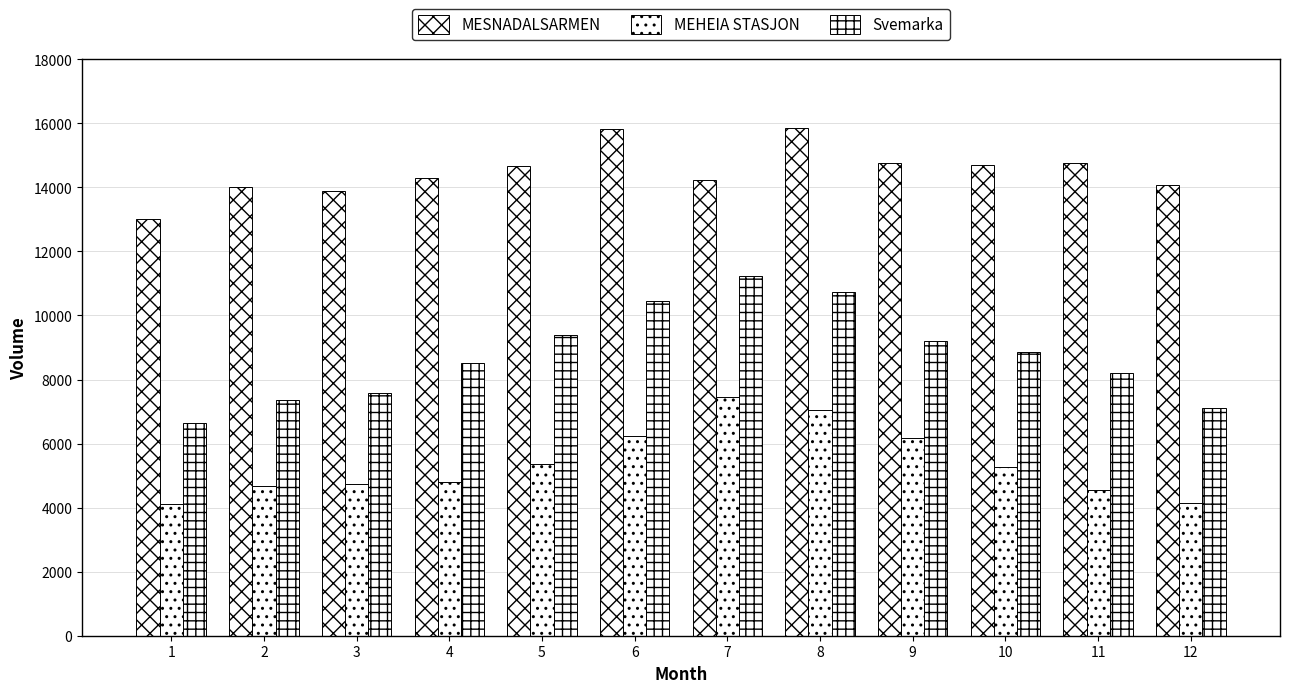

Reading right to left, what are all the values shown in this chart?

MESNADALSARMEN: 12=14066	11=14775	10=14710	9=14754	8=15856	7=14242	6=15833	5=14669	4=14288	3=13878	2=13998	1=13023
MEHEIA STASJON: 12=4137	11=4540	10=5262	9=6186	8=7038	7=7451	6=6236	5=5348	4=4791	3=4730	2=4684	1=4098
Svemarka: 12=7125	11=8219	10=8853	9=9217	8=10729	7=11234	6=10453	5=9394	4=8518	3=7592	2=7371	1=6651